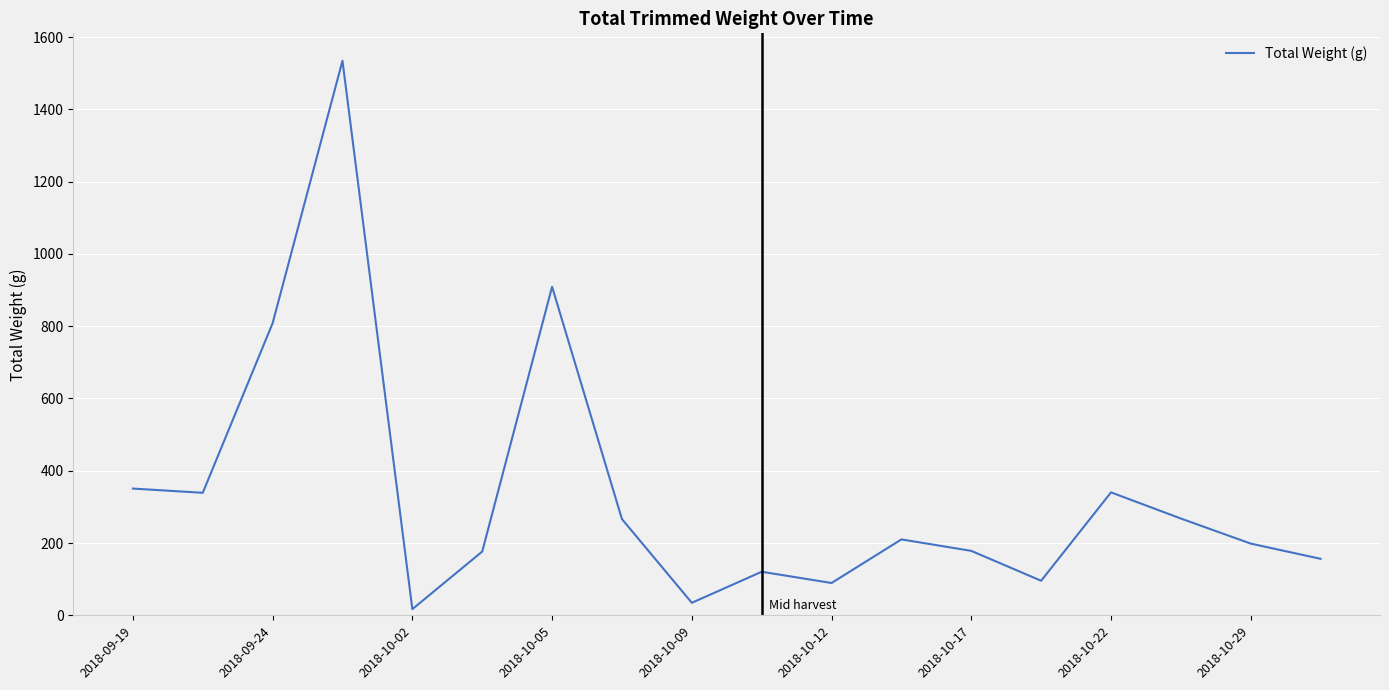

What is the difference between the maximum and minimum values?

1517.6